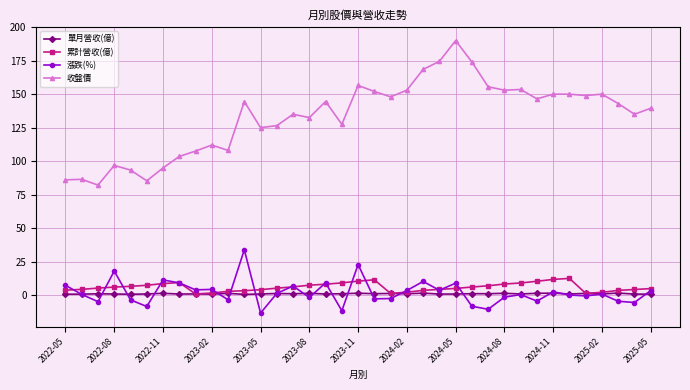

What is the difference between the maximum and minimum values in the 漲跌(%) series?

47.3